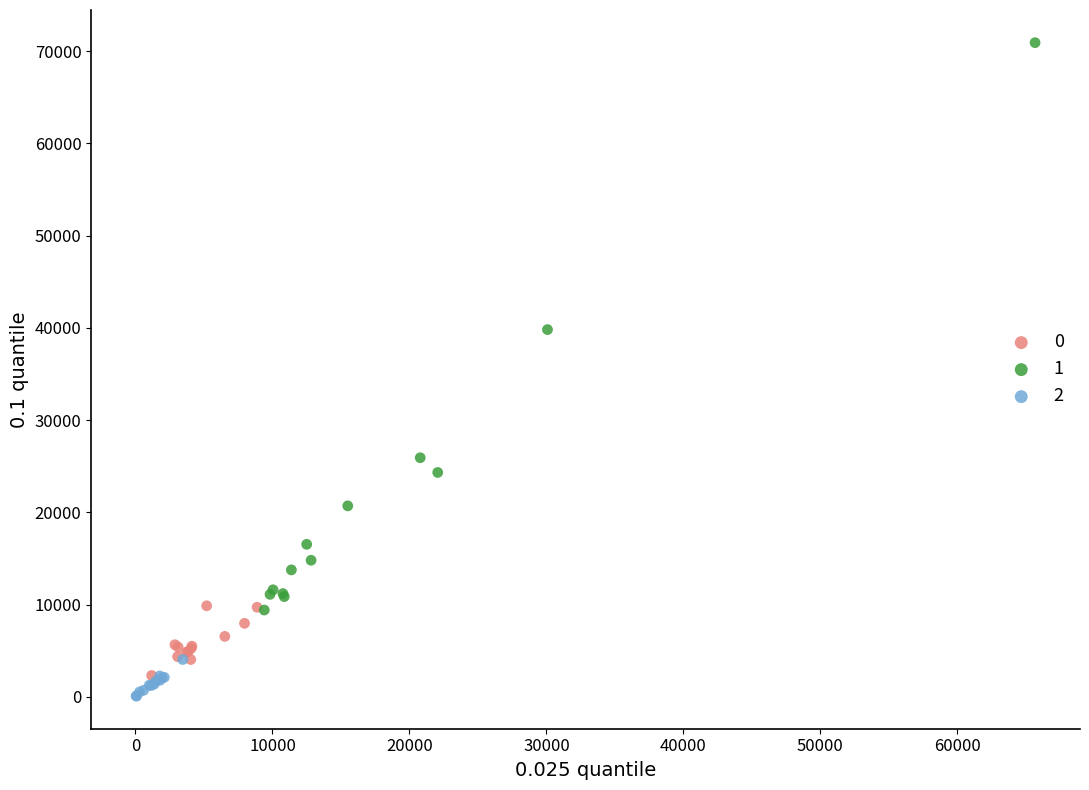

Which series contains the lowest Y value?

2